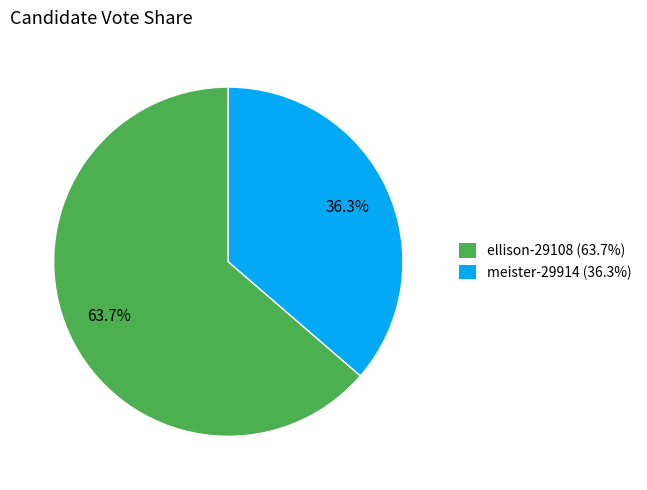

Rank the categories by value from lowest to highest.

meister-29914, ellison-29108